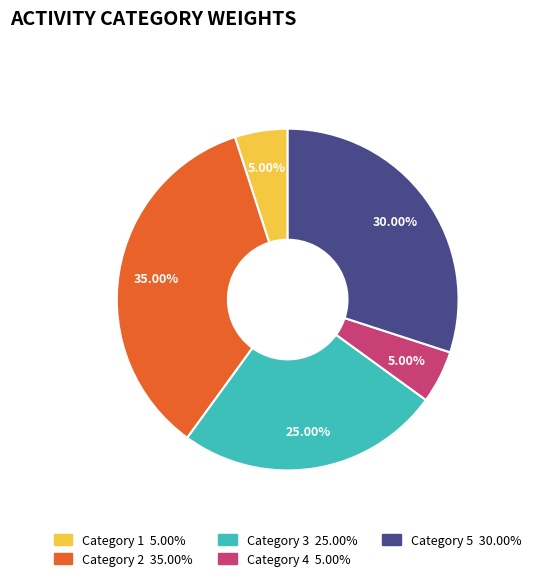

Does any single category account for the majority?

No